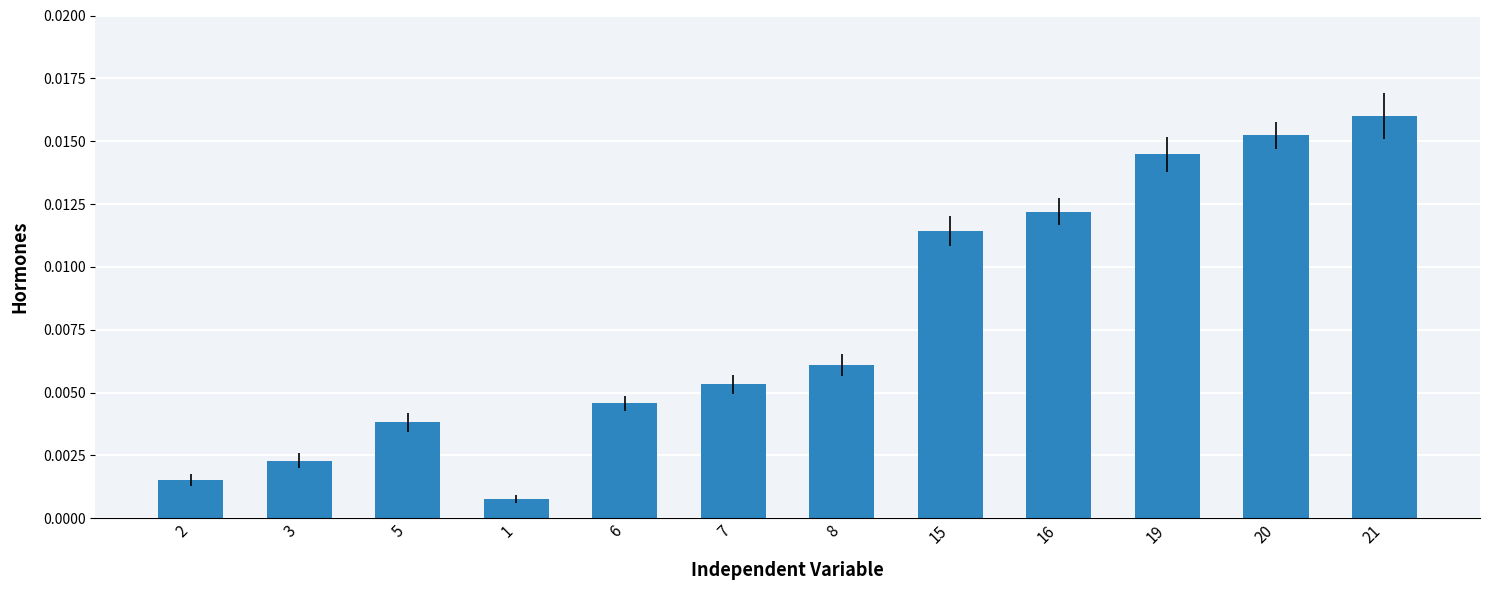

List the labels in order of value, largest first.

21, 20, 19, 16, 15, 8, 7, 6, 5, 3, 2, 1